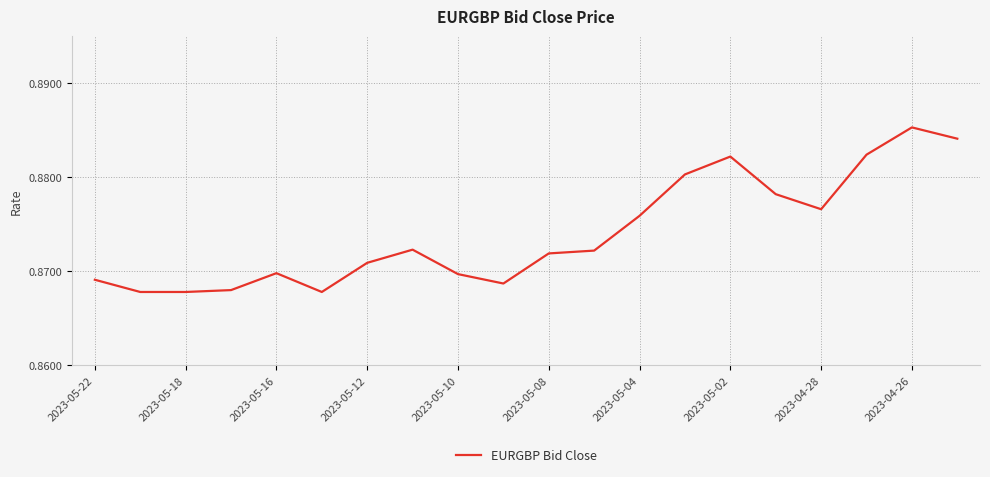

Is this an area chart (filled region under the line)?

No